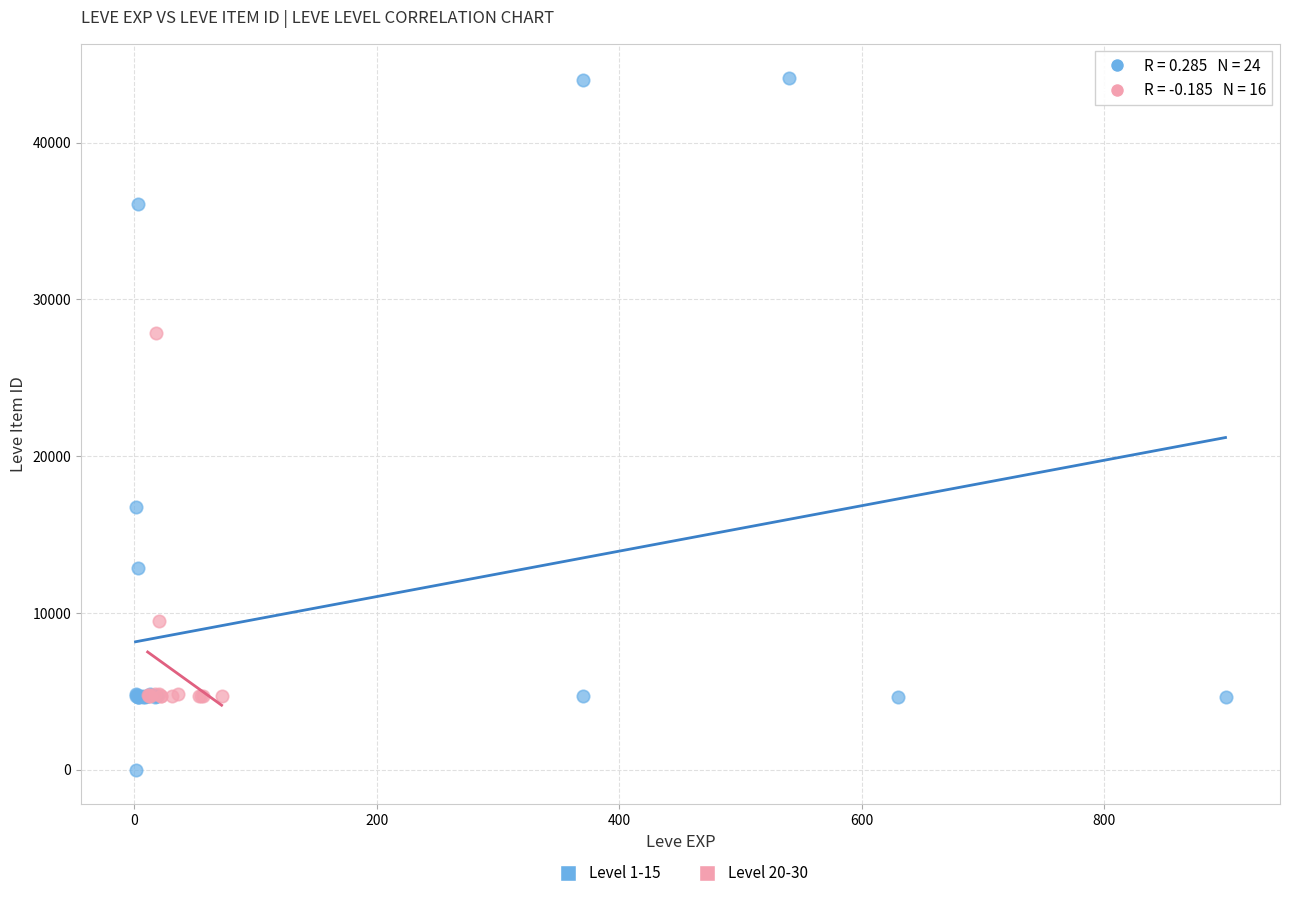

Which series contains the lowest Y value?

Level 1-15